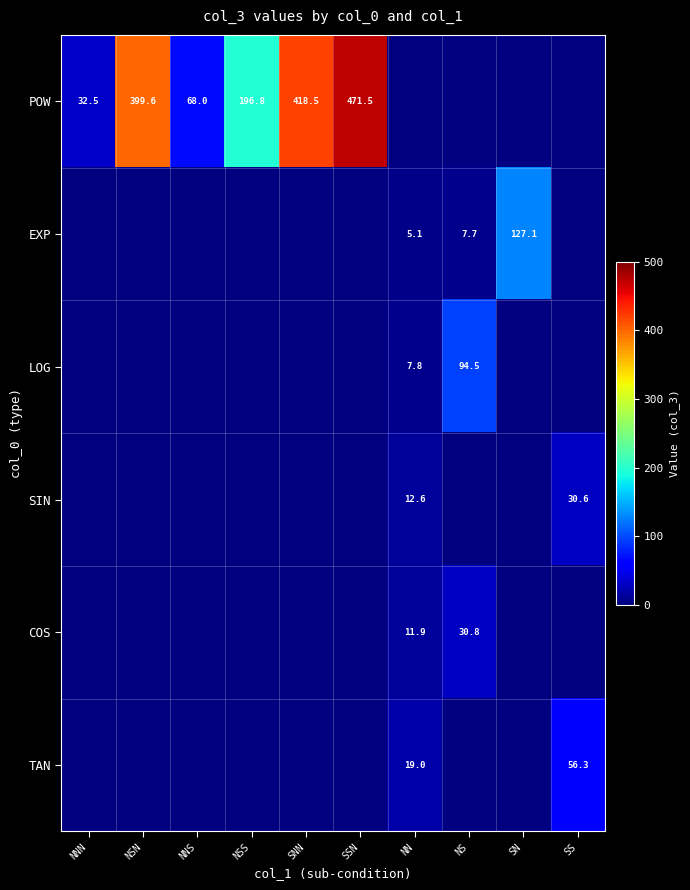

At which category does the chart reach its peak across all series?

SSN